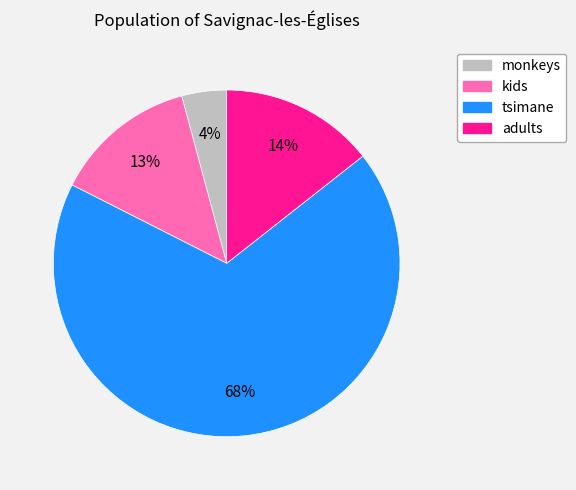

What percentage is the adults slice, to the nearest percent?

14%